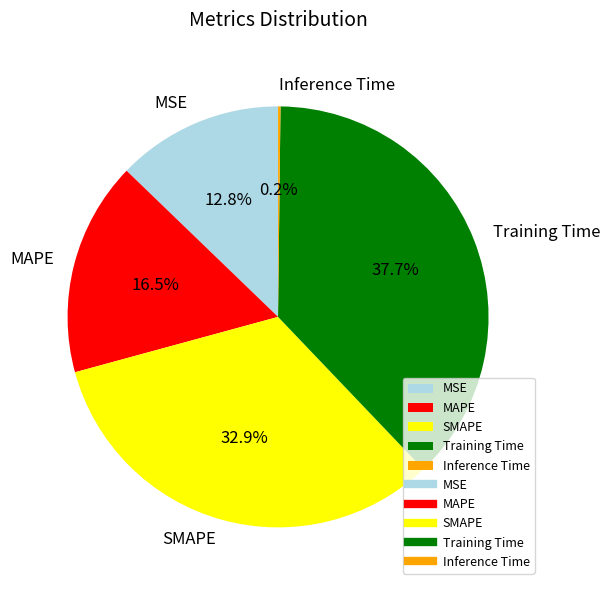

Which slice is the largest?

Training Time